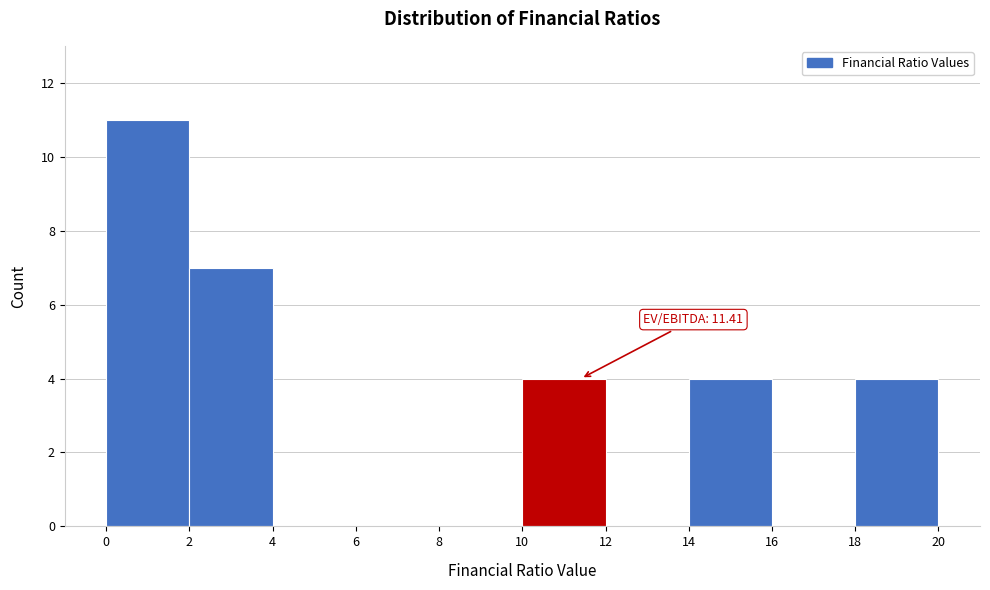

Over which range of the x-axis is the bar tallest?

0 to 2